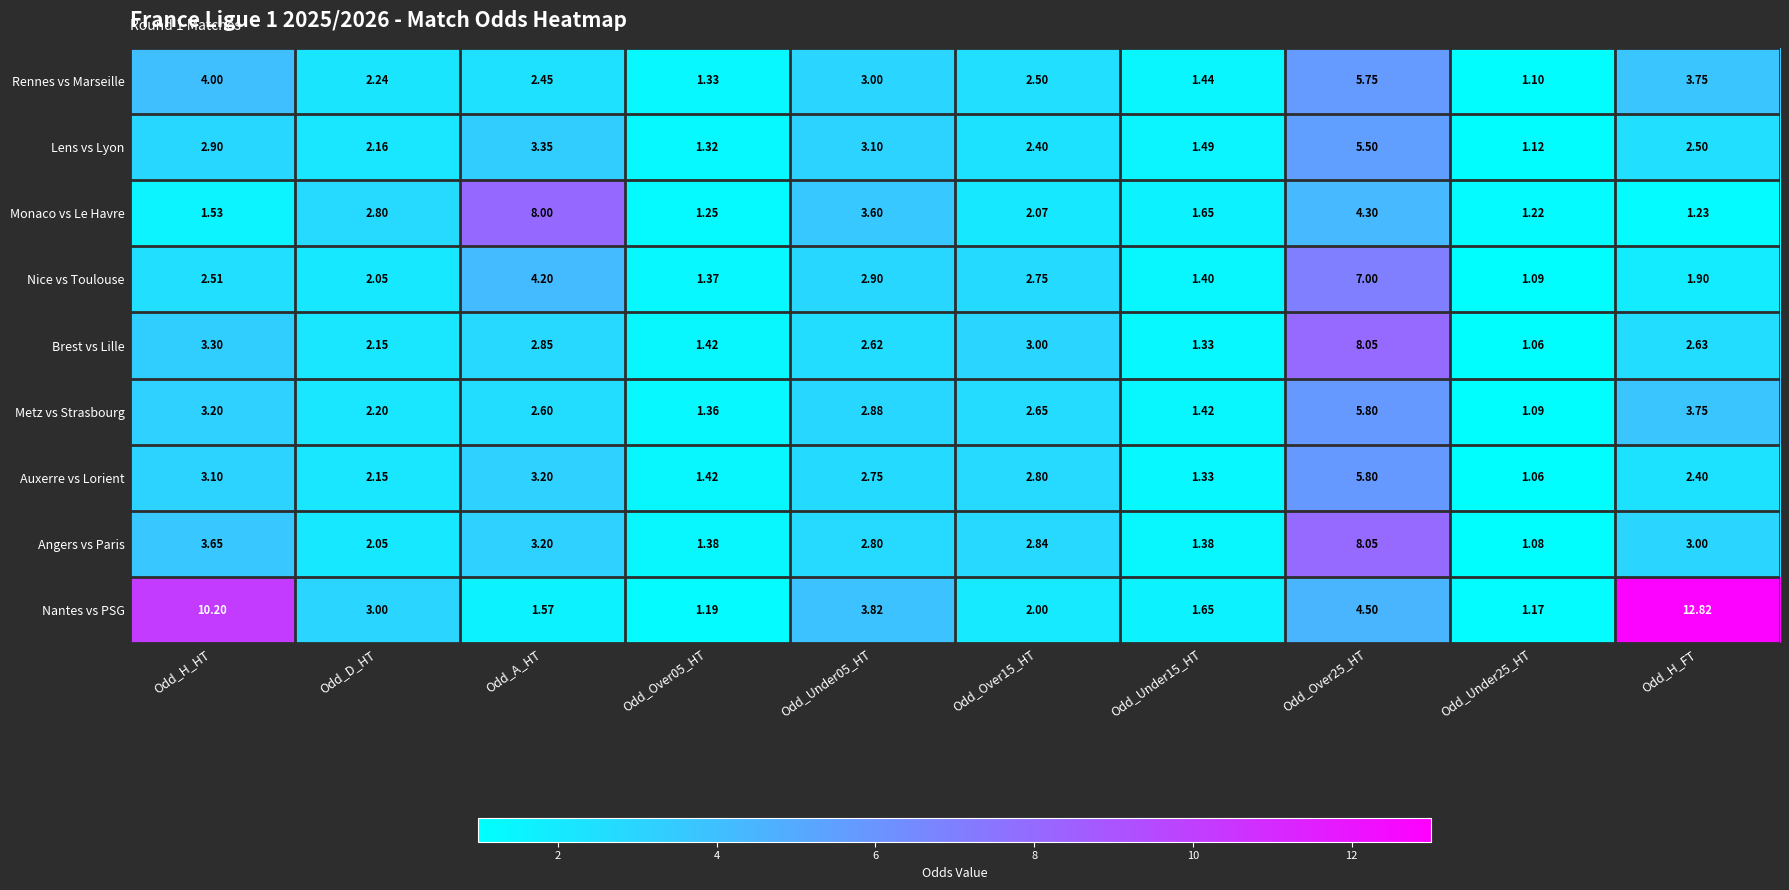

Where does the Angers vs Paris series first go above 2?

Odd_H_HT